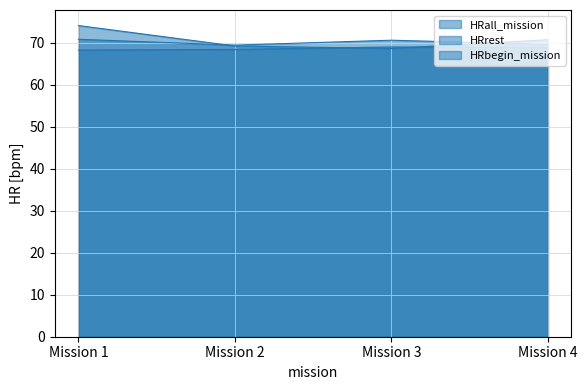

What is the difference between the HRbegin_mission values at Mission 4 and Mission 1?

3.4